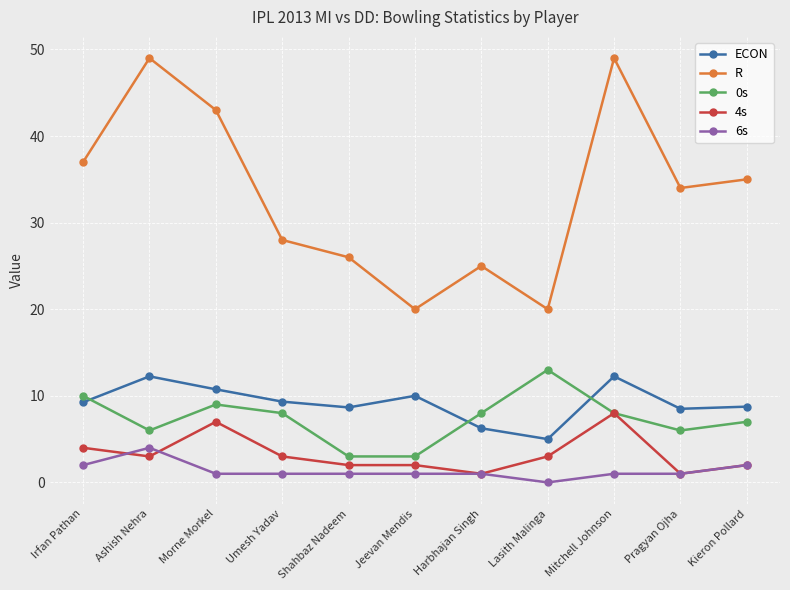

The value of R at Irfan Pathan is 37.0. True or false?

True